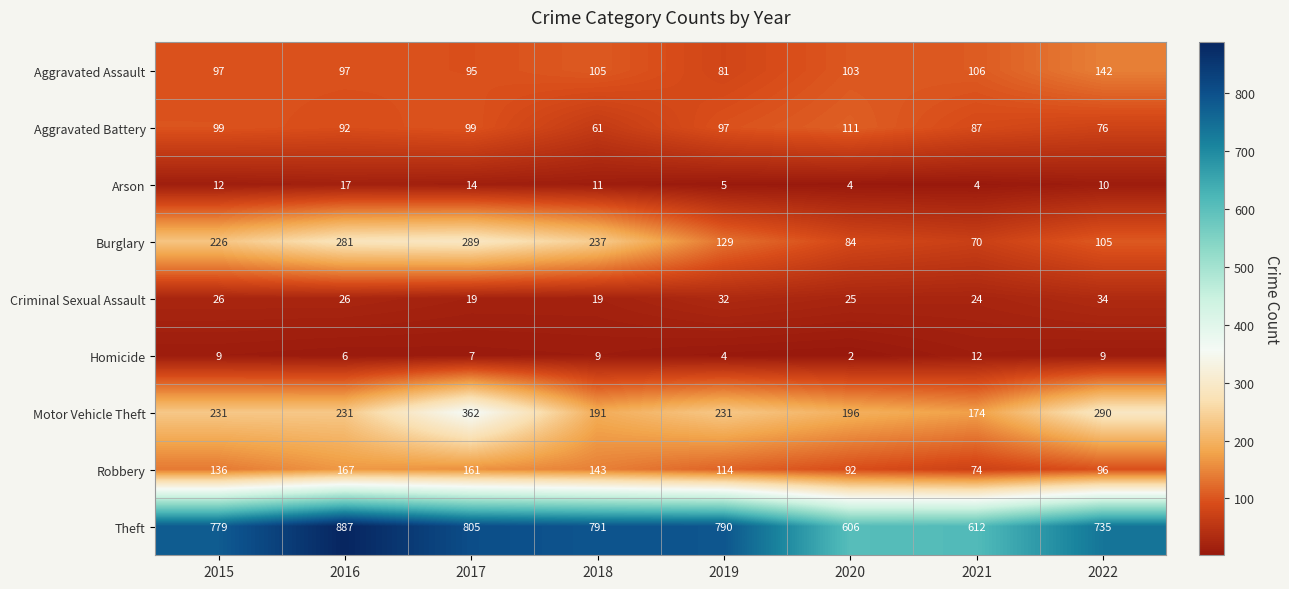

The value of Aggravated Battery at 2015 is 99. True or false?

True